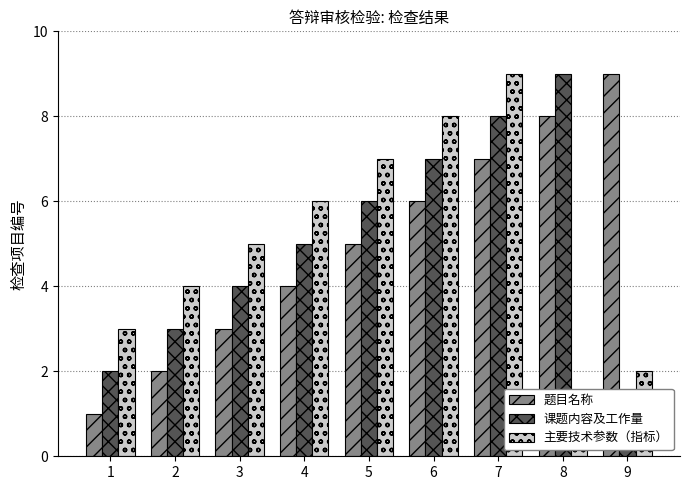

What is the difference between the second highest and minimum values in the 主要技术参数（指标） series?

7